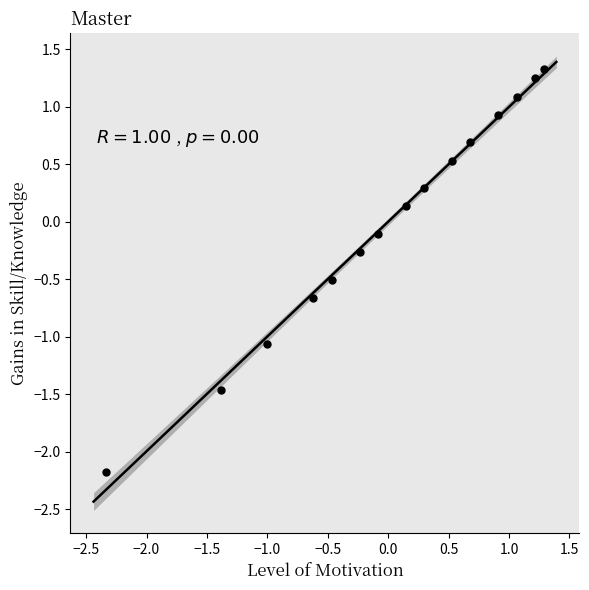

What is the range of X values (max minus min)?

3.6